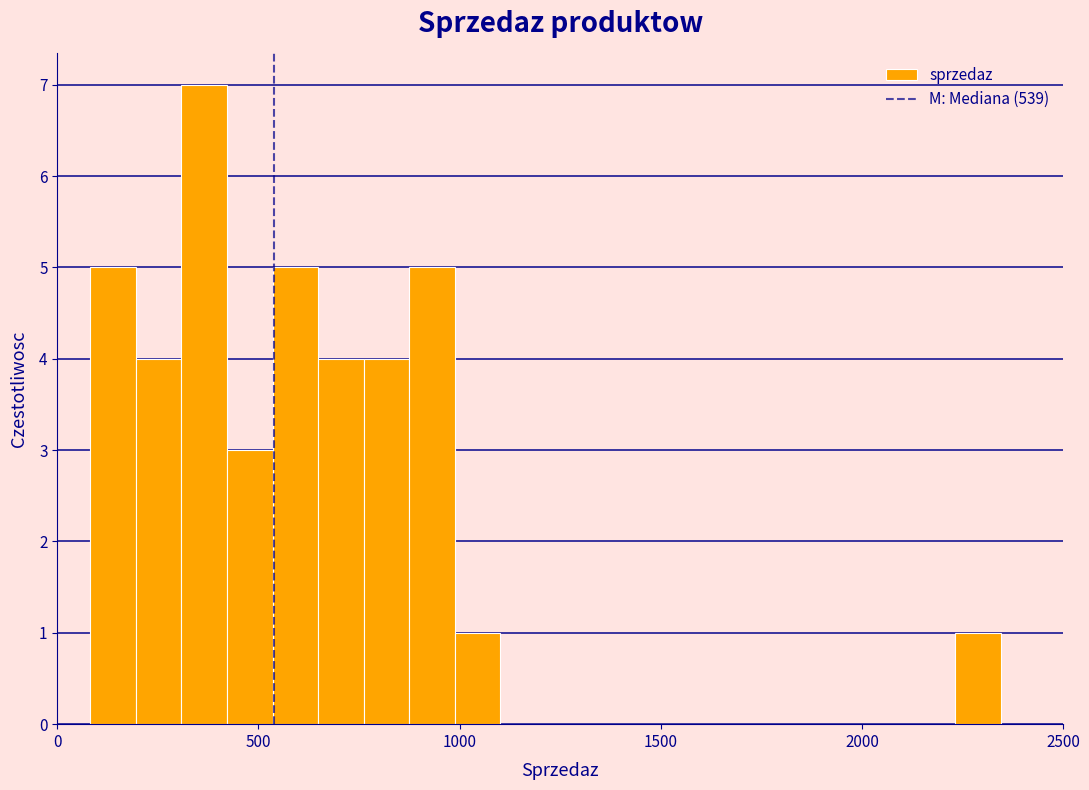

Around what value on the x-axis is the tallest bar? Give the approximate position of its centre, as read against the axis.

350